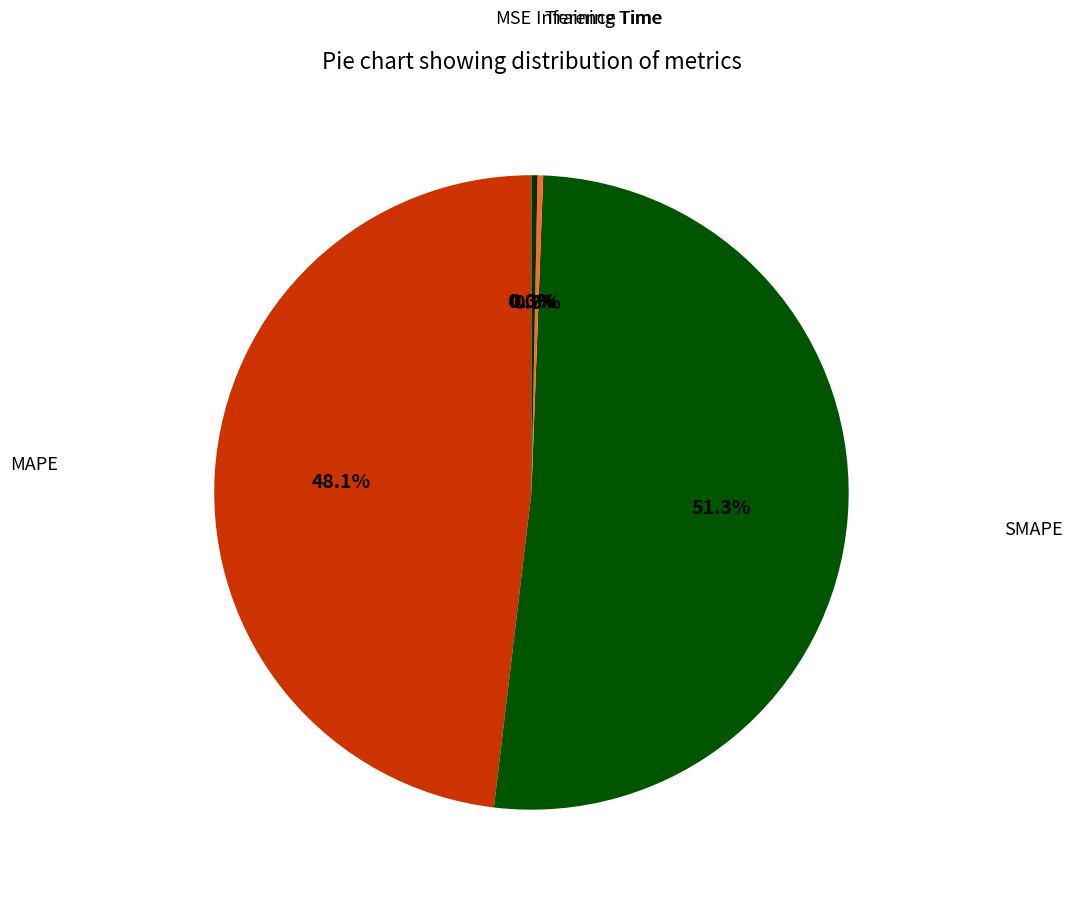

What is the ratio of the value at MAPE to the value at SMAPE?

0.9